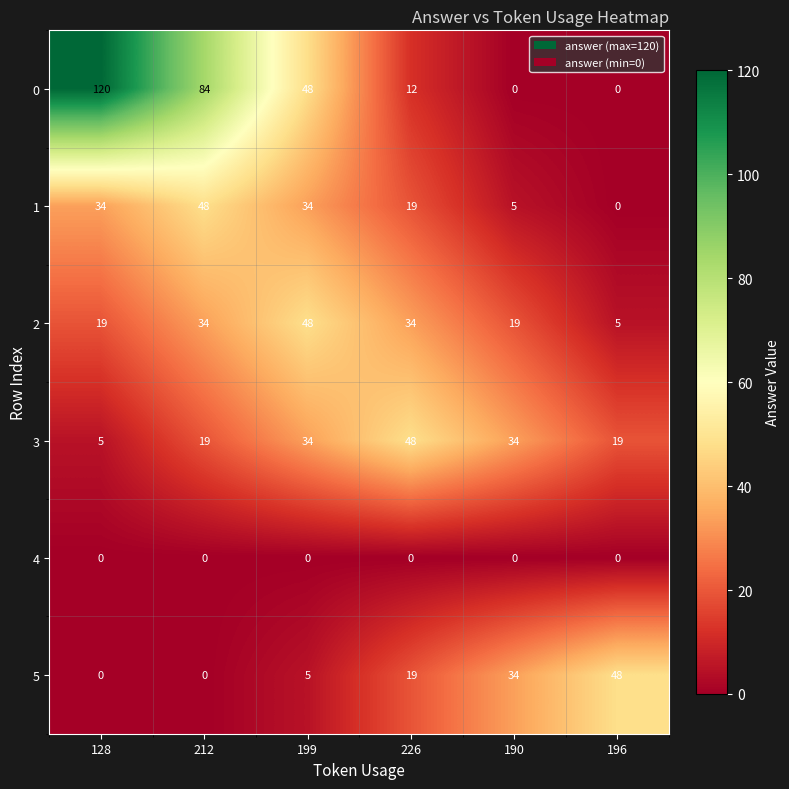

Is the value of 4 at 199 greater than the value of 3 at 196?

No